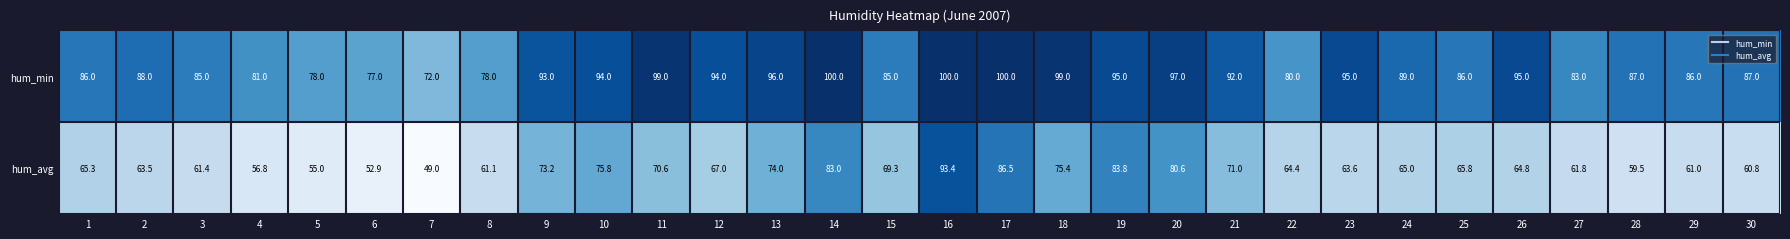

At which category does the chart reach its minimum across all series?

7